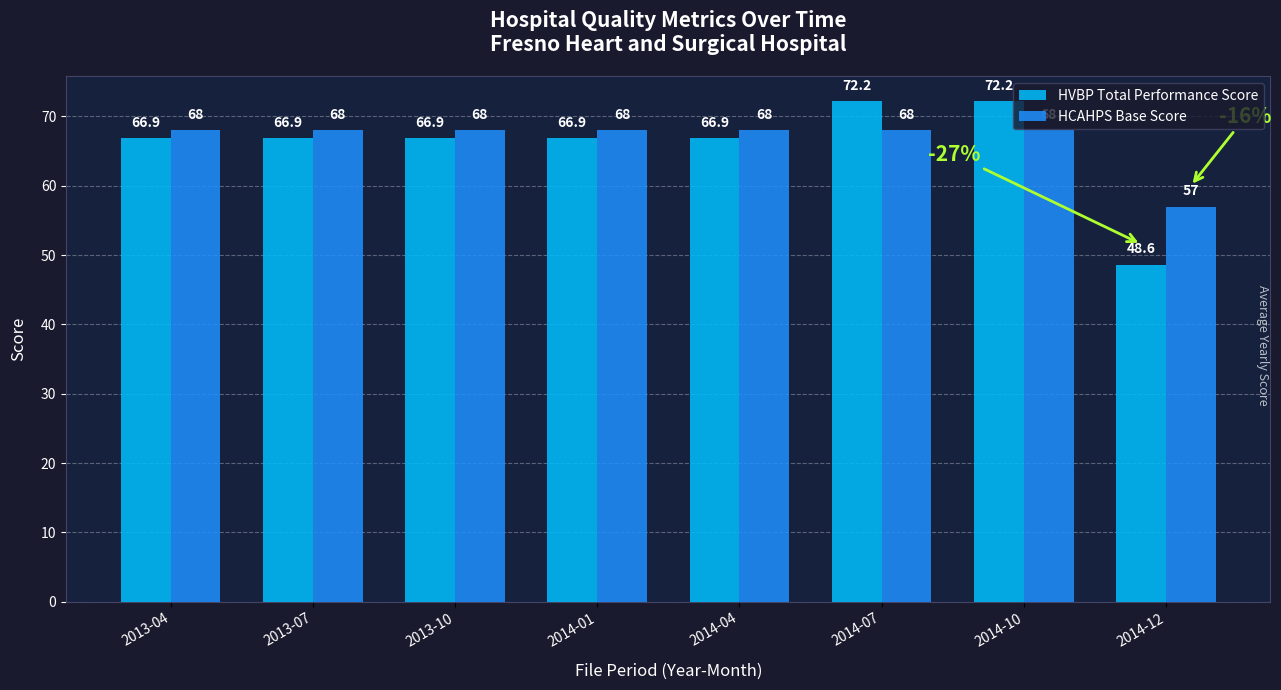

Is the value of HVBP Total Performance Score at 2014-07 greater than the value of HCAHPS Base Score at 2013-10?

Yes